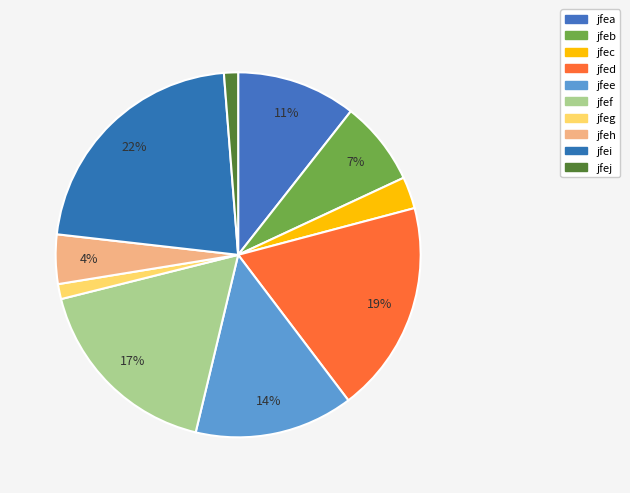

How many segments does this pie chart have?

10